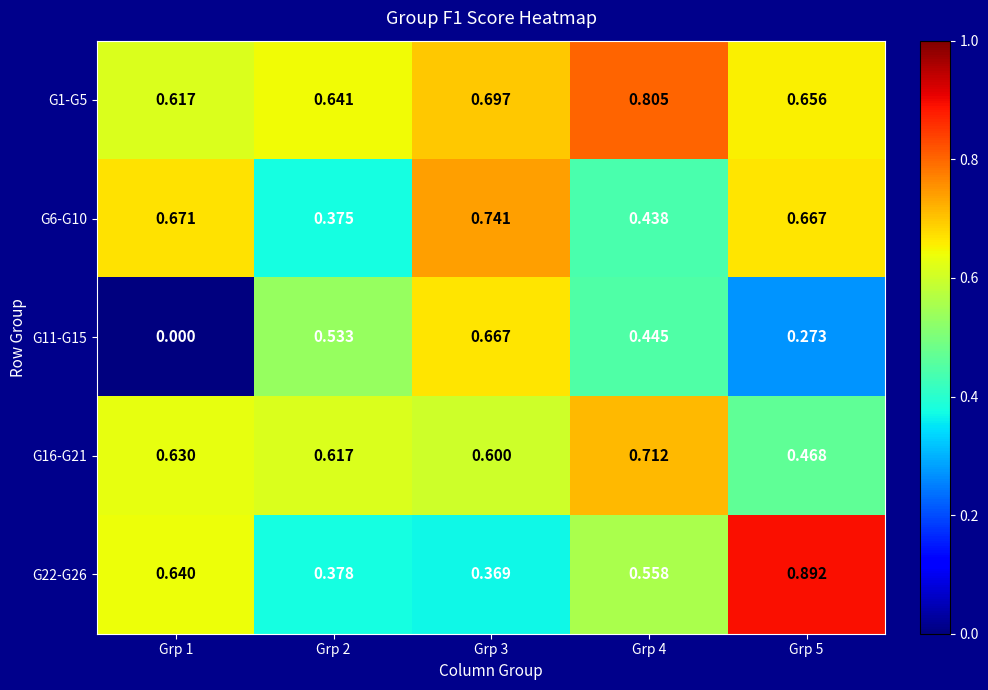

Which series has the largest total across all categories?

G1-G5